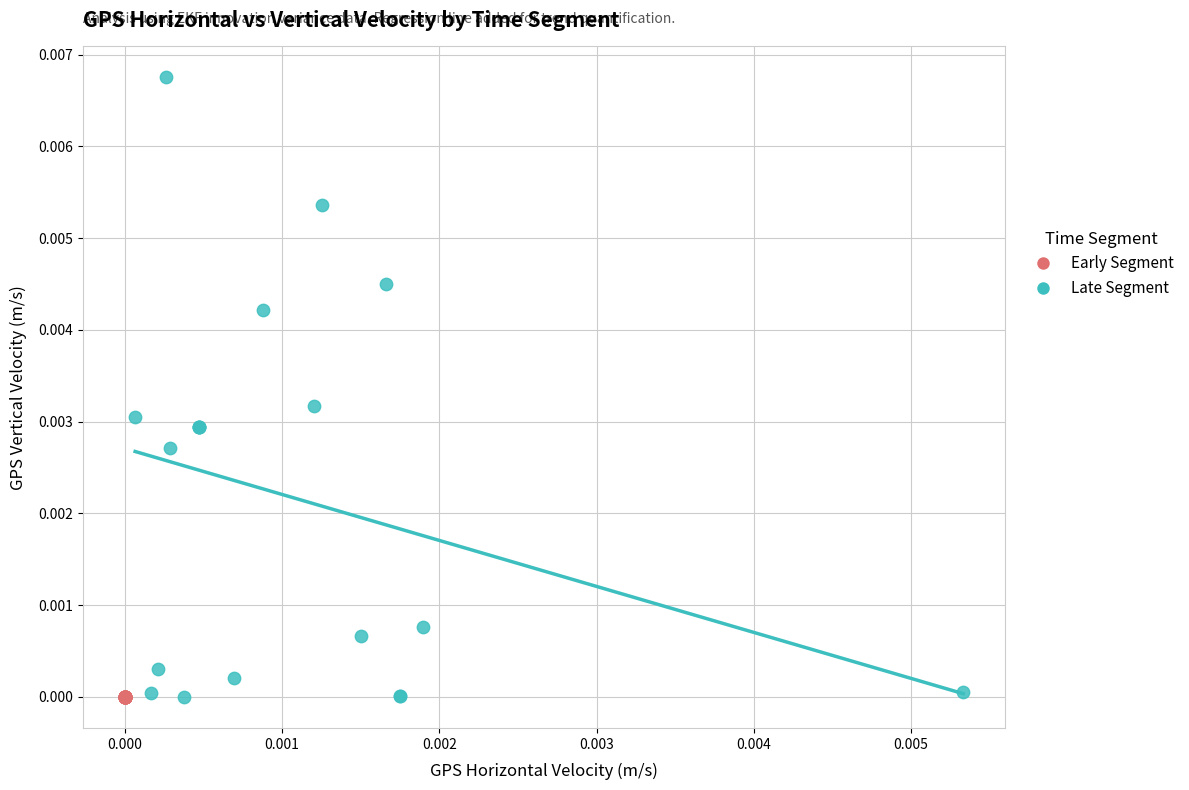

Which series contains the highest Y value?

Late Segment